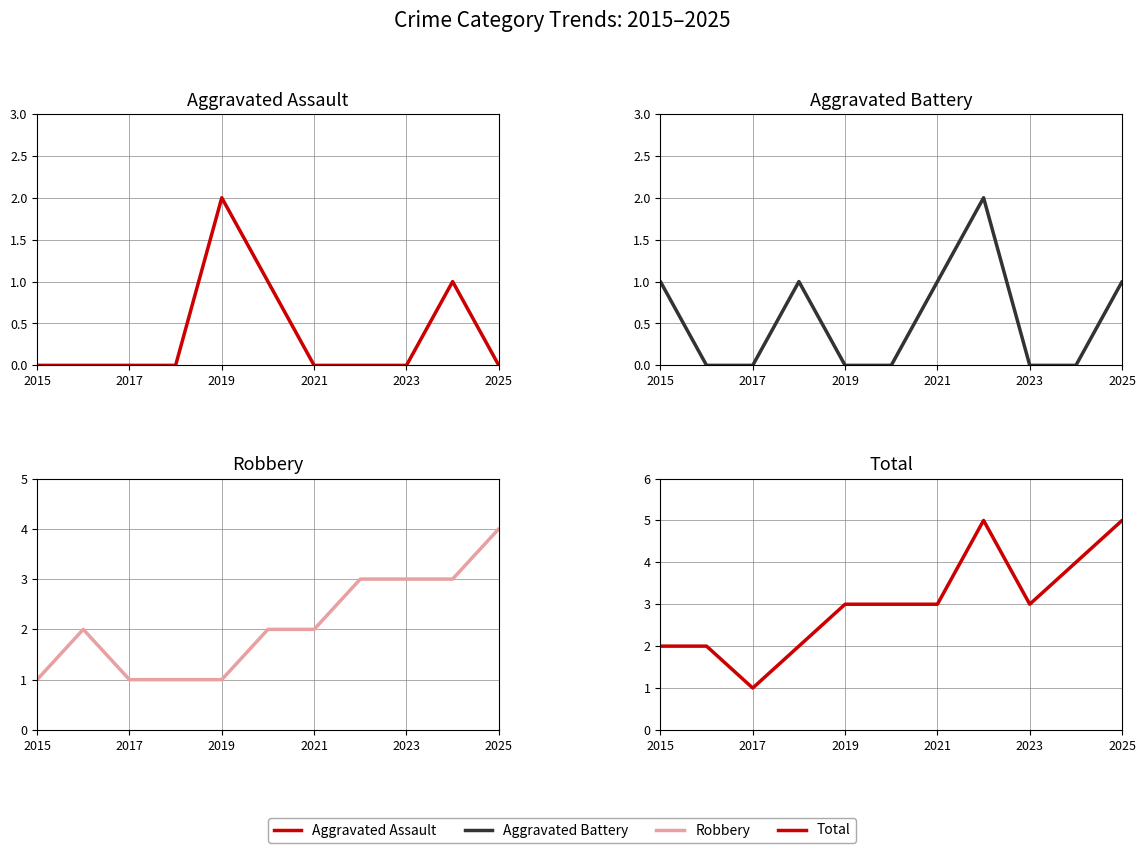

How many data points does each series have?

11